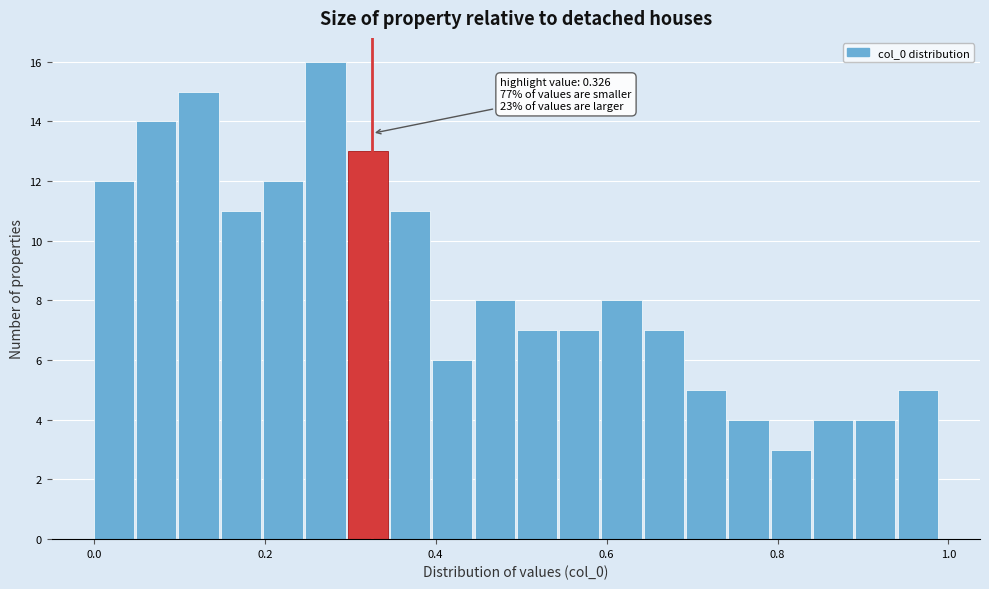

Around what value on the x-axis is the tallest bar? Give the approximate position of its centre, as read against the axis.

0.28